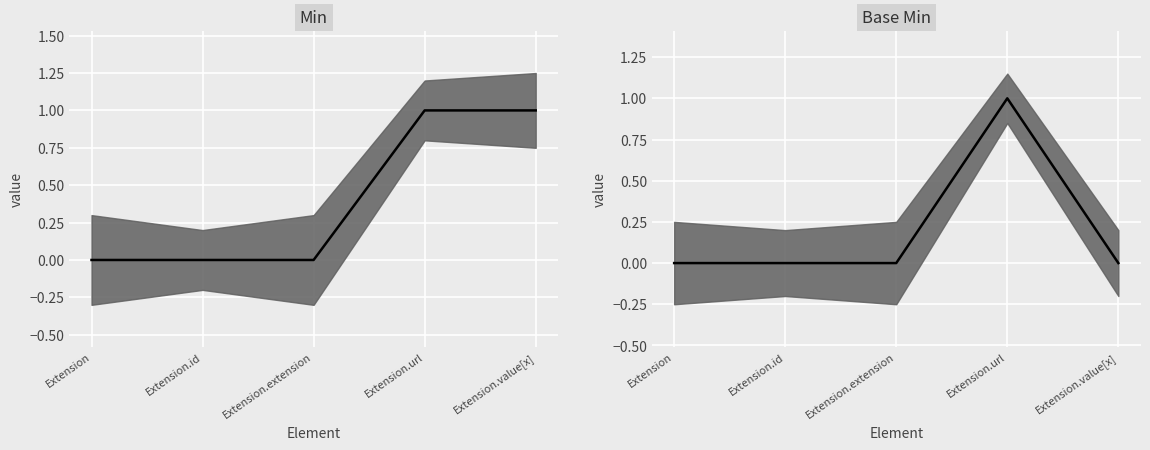

Which category has the highest value across all series?

Extension.url